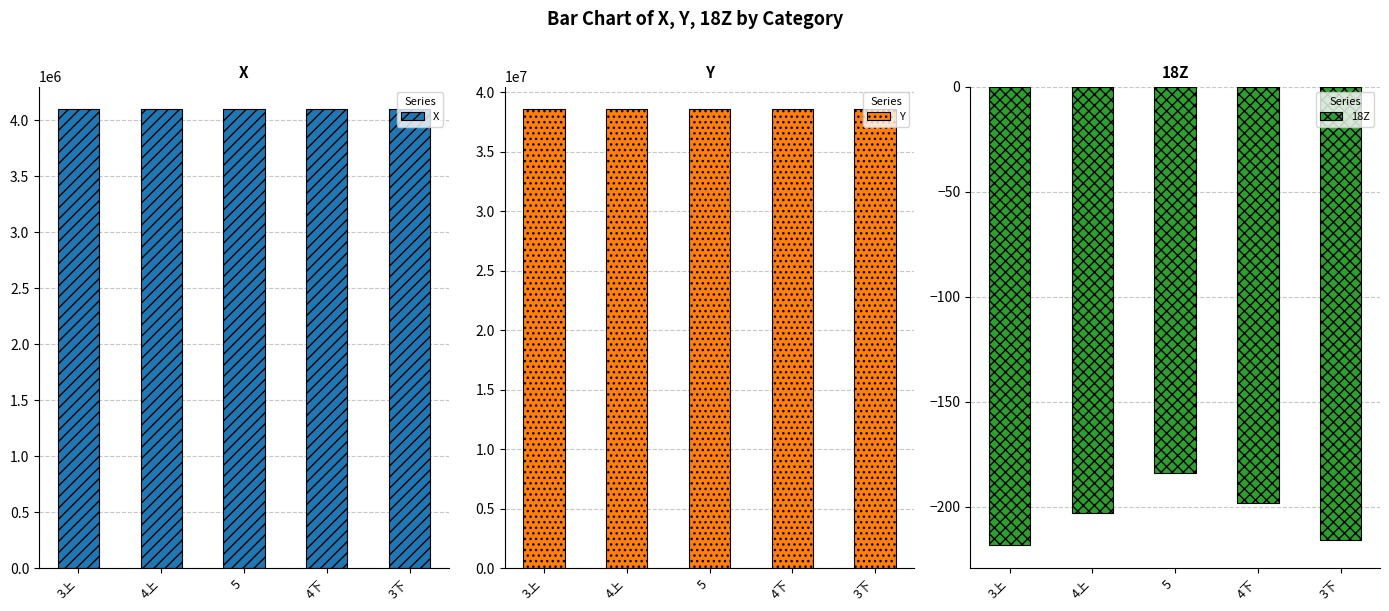

Reading right to left, what are all the values shown in this chart?

X: 4095015.6	4094967.3	4094937.4	4094966.5	4095014.5
Y: 38538632.7	38538566.6	38538455.5	38538565.9	38538632.5
18Z: -216.0	-198.5	-184.0	-203.1	-218.4